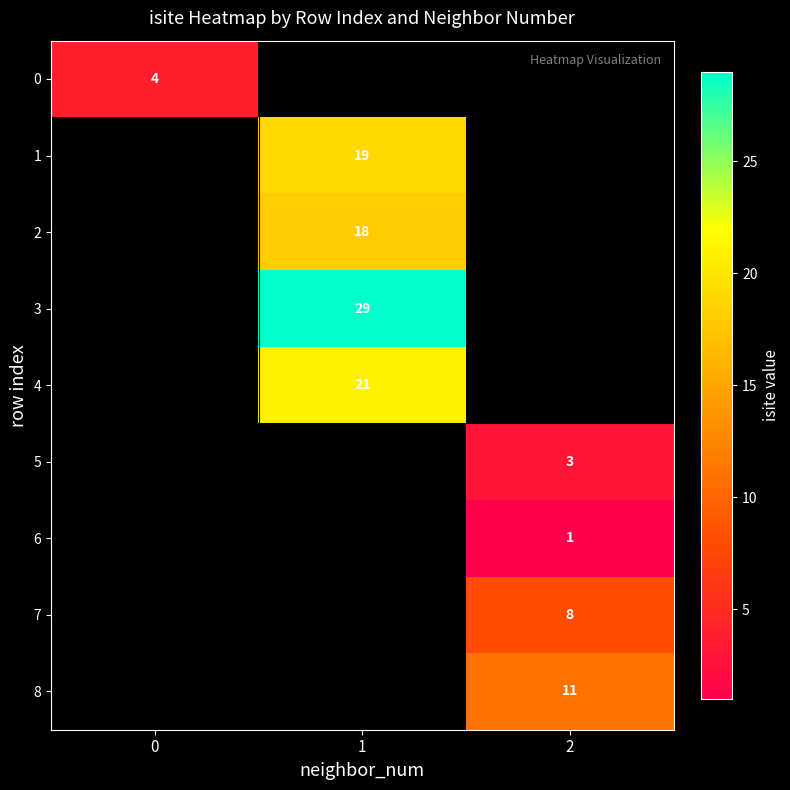

The 2 series shows 10.8 at 1. True or false?

False